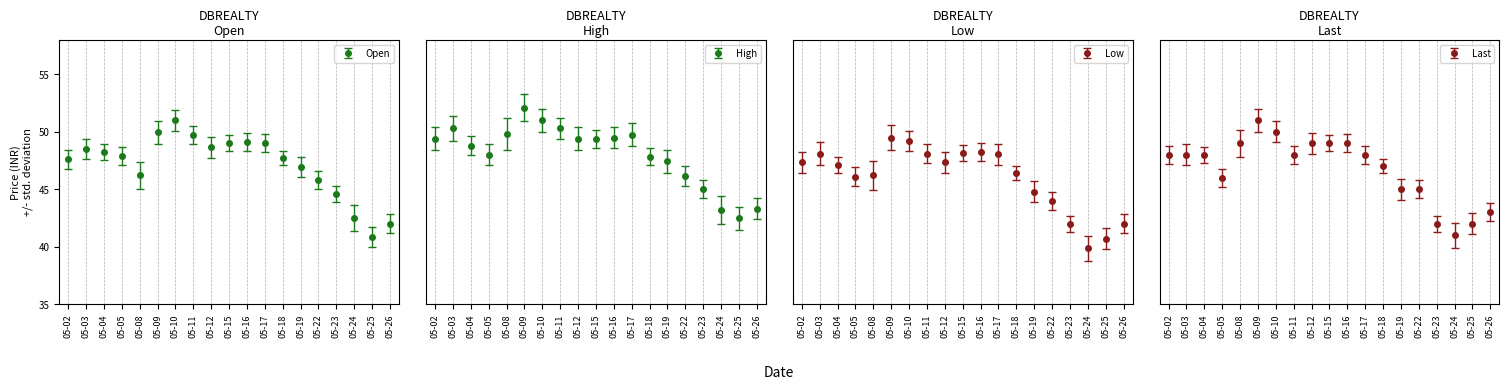

Which category has the highest value across all series?

05-09